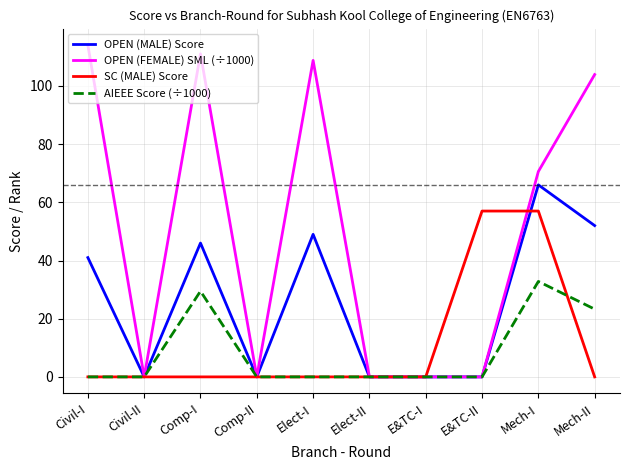

The AIEEE Score (÷1000) series shows -22.1 at E&TC-II. True or false?

False